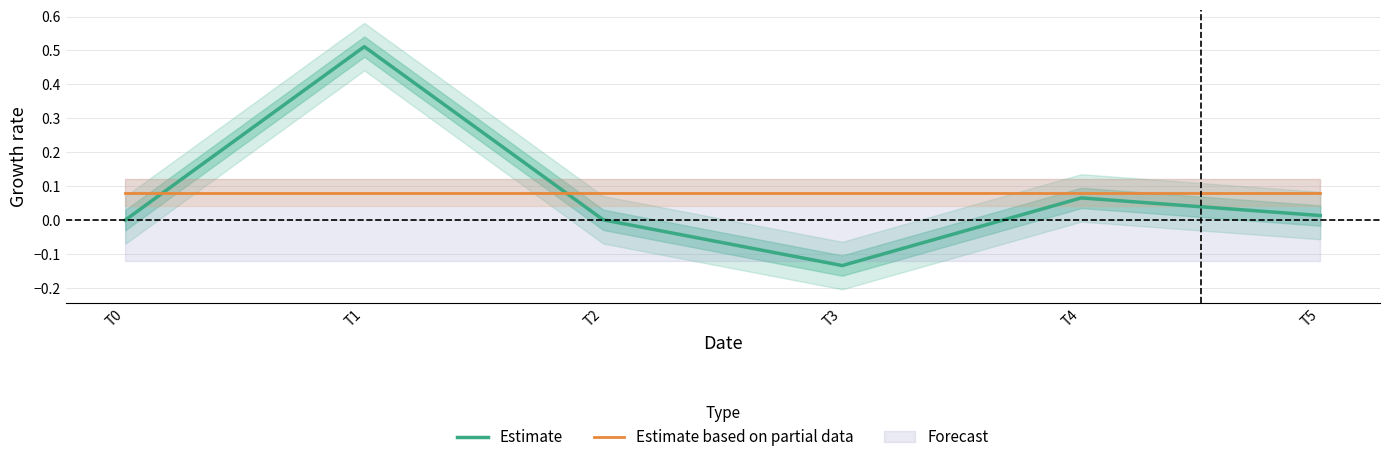

What is the total value across all series at T4?

0.1